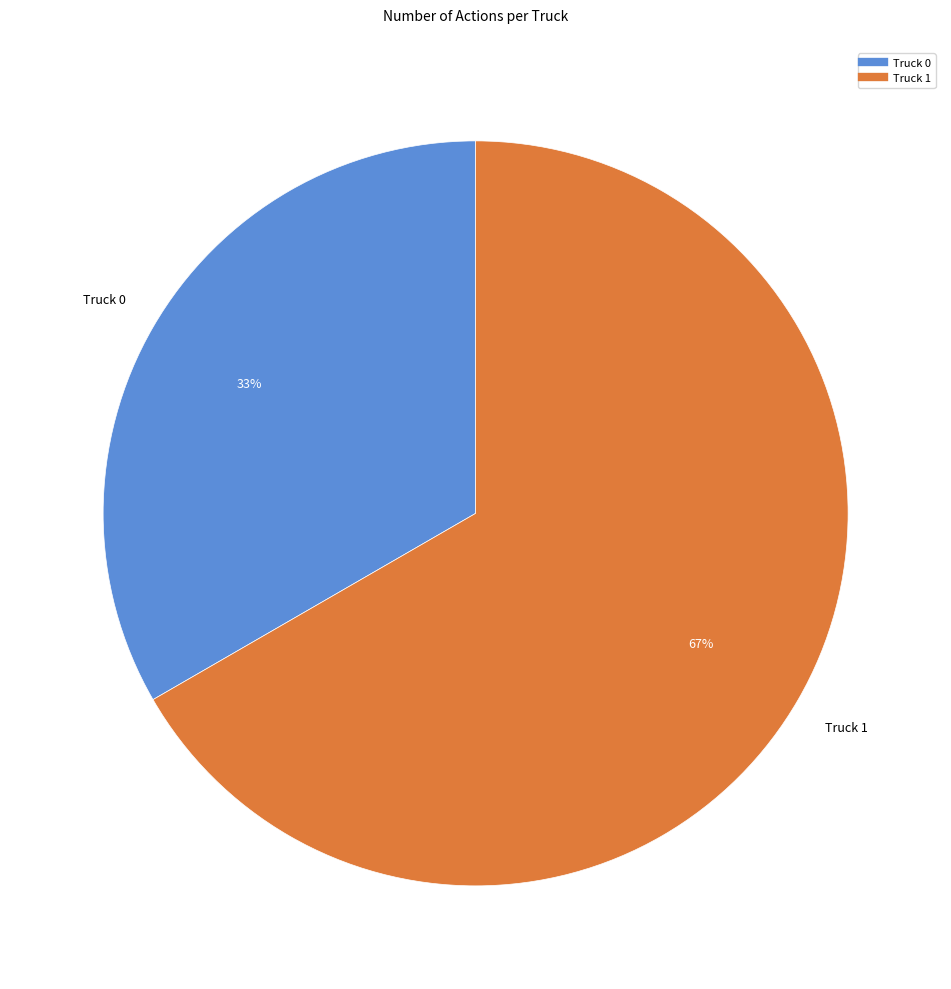

To the nearest percent, what is the combined percentage of Truck 1 and Truck 0?

100%